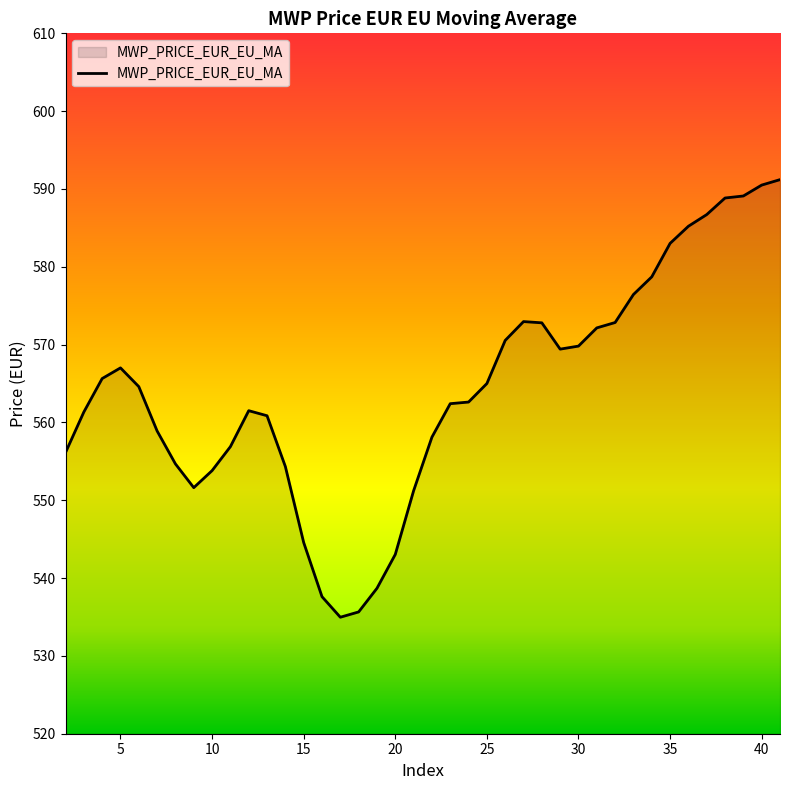

How many values are below 564?

20